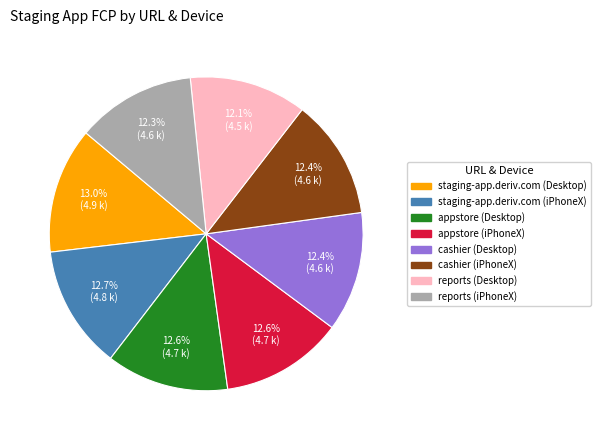

Does staging-app.deriv.com (Desktop) account for over 50% of the chart?

No